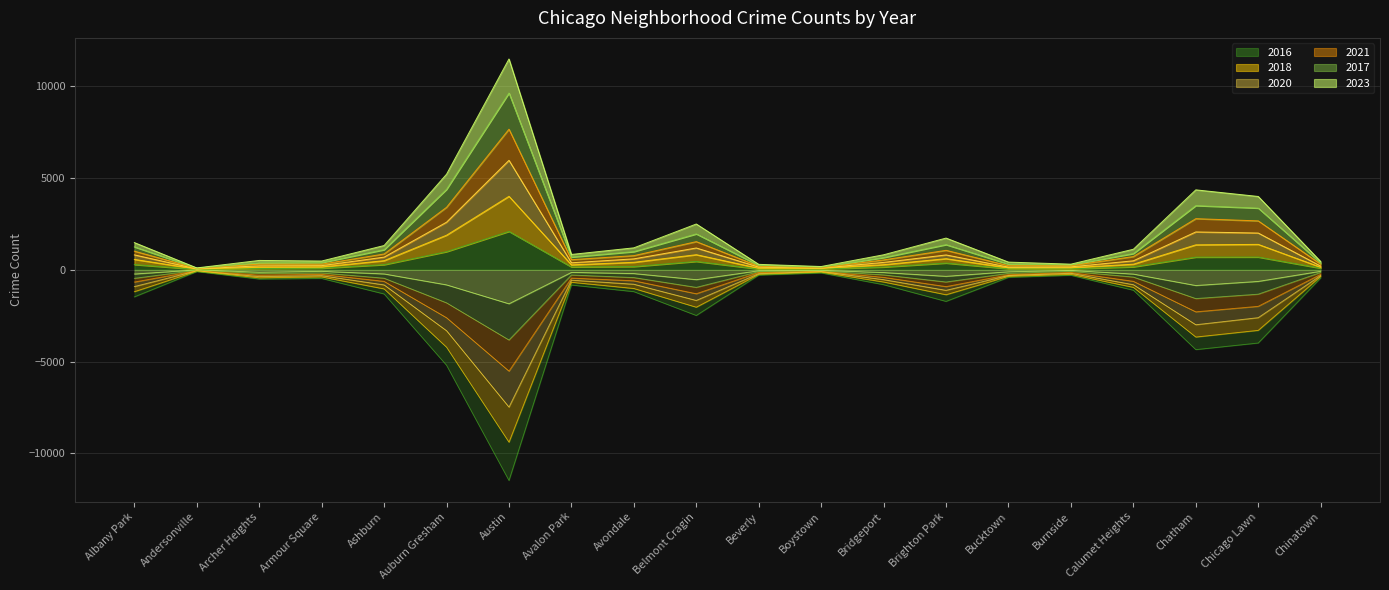

List the labels in order of 2020 value, largest first.

Austin, Auburn Gresham, Chatham, Chicago Lawn, Belmont Cragin, Albany Park, Brighton Park, Ashburn, Avondale, Calumet Heights, Bridgeport, Avalon Park, Armour Square, Archer Heights, Chinatown, Burnside, Beverly, Bucktown, Boystown, Andersonville